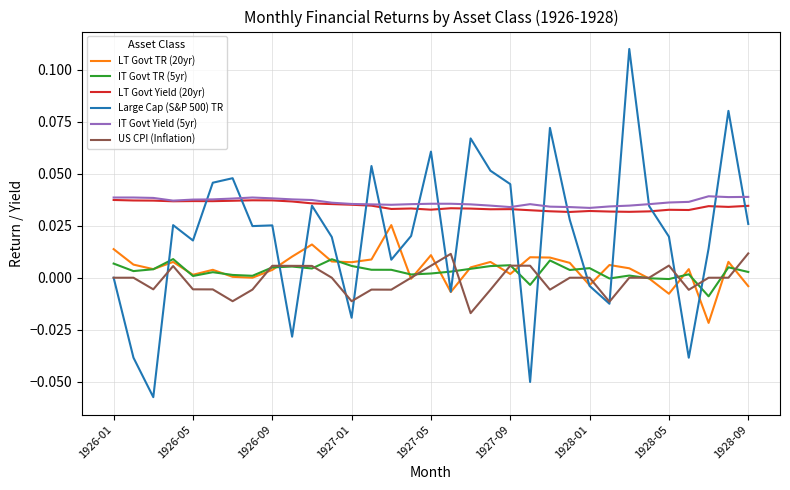

True or false: LT Govt Yield (20yr) and IT Govt TR (5yr) intersect in this chart.

False